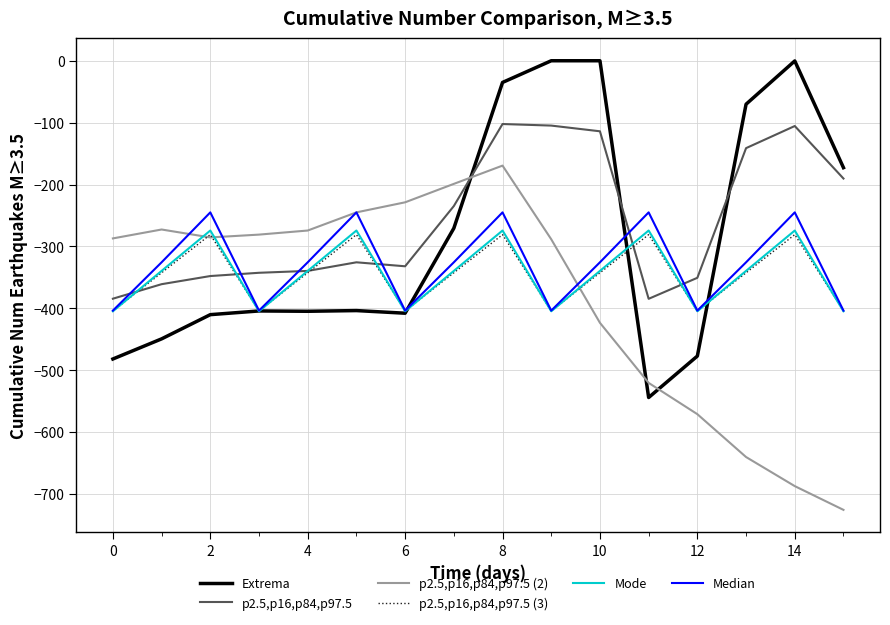

What is the lowest value of the Mode series?

-404.9